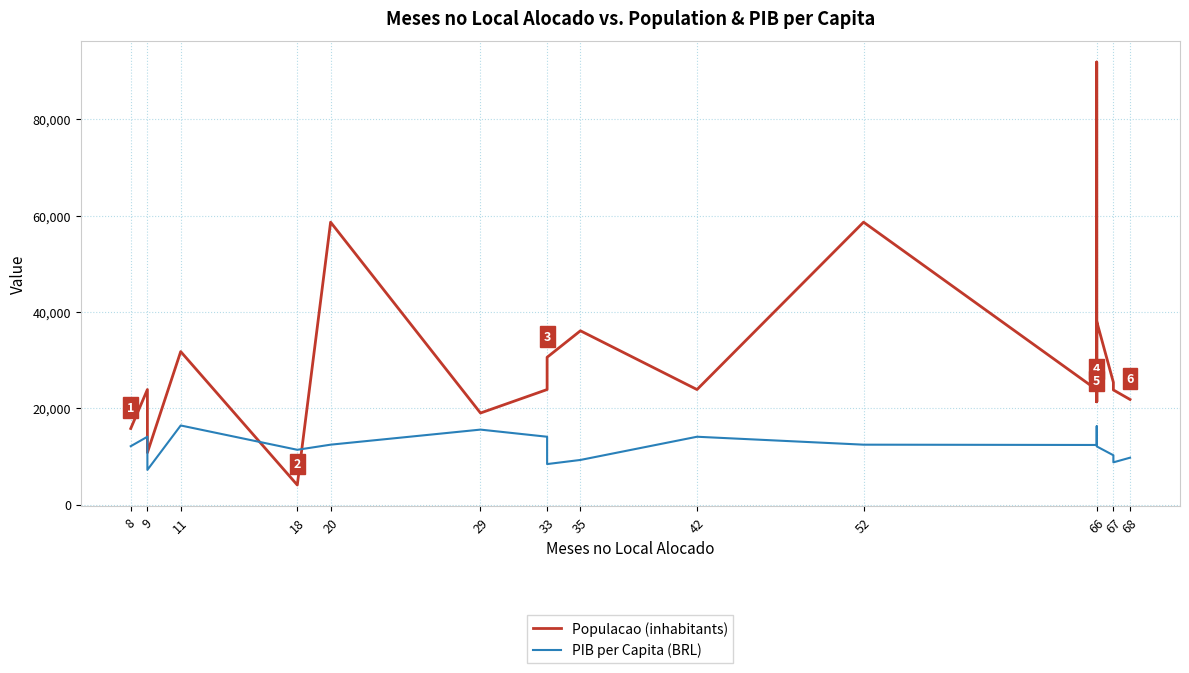

How many distinct data groups are displayed?

2